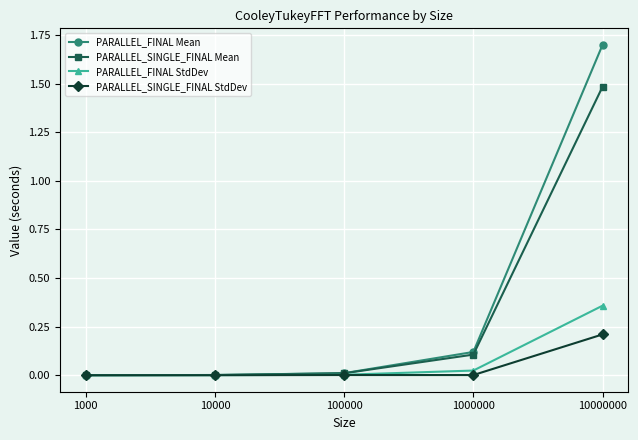

At which category is the sum across all series the highest?

10000000